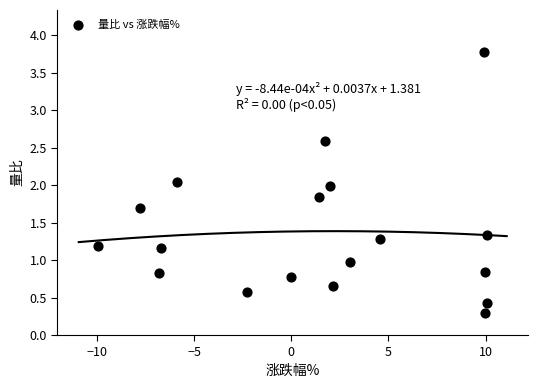

What is the range of X values (max minus min)?

20.0